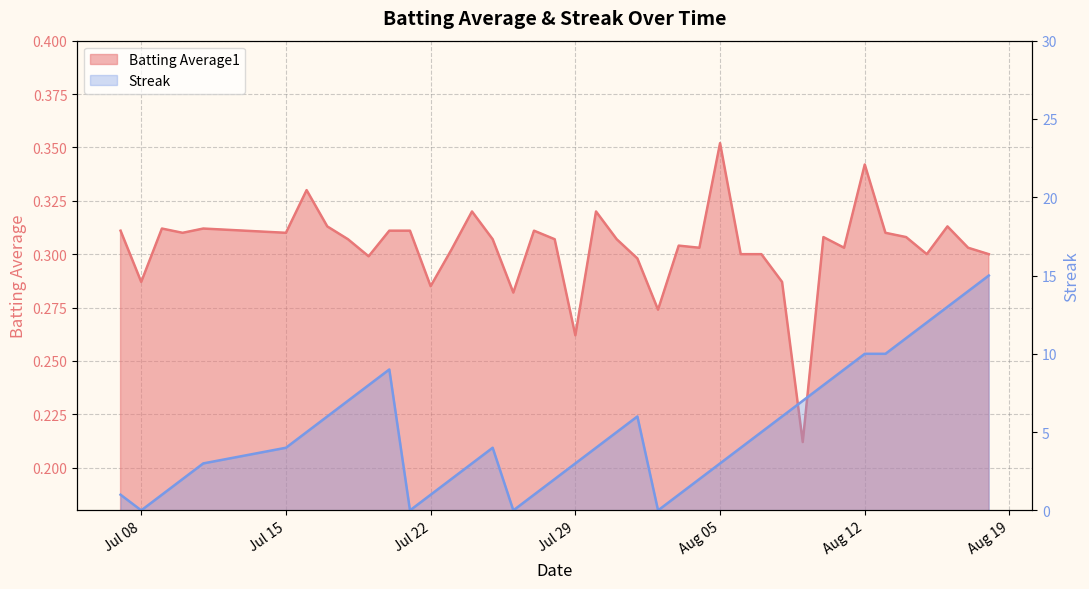

What is the average value of the Streak series?

5.2